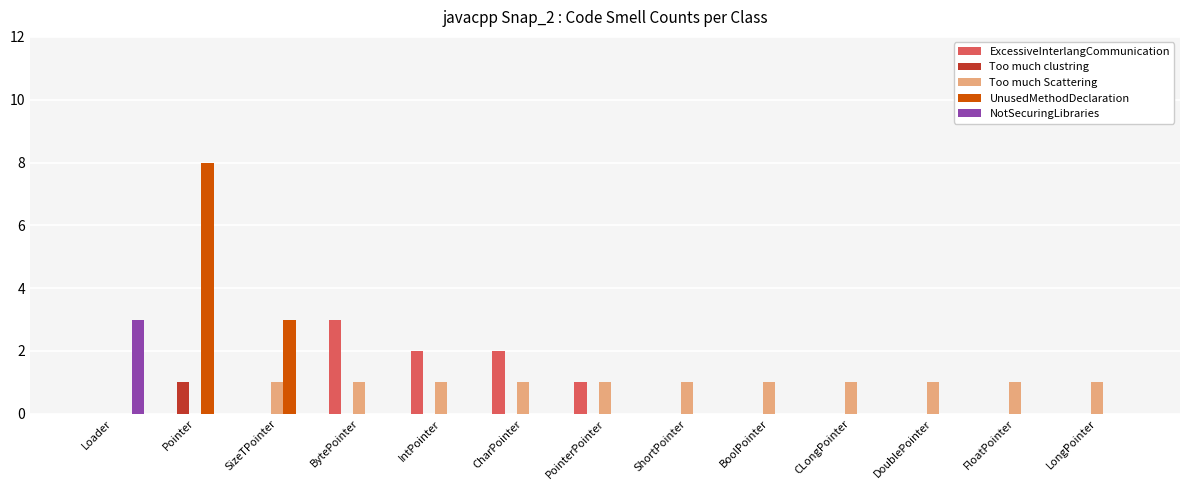

Which series has the widest spread of values?

UnusedMethodDeclaration